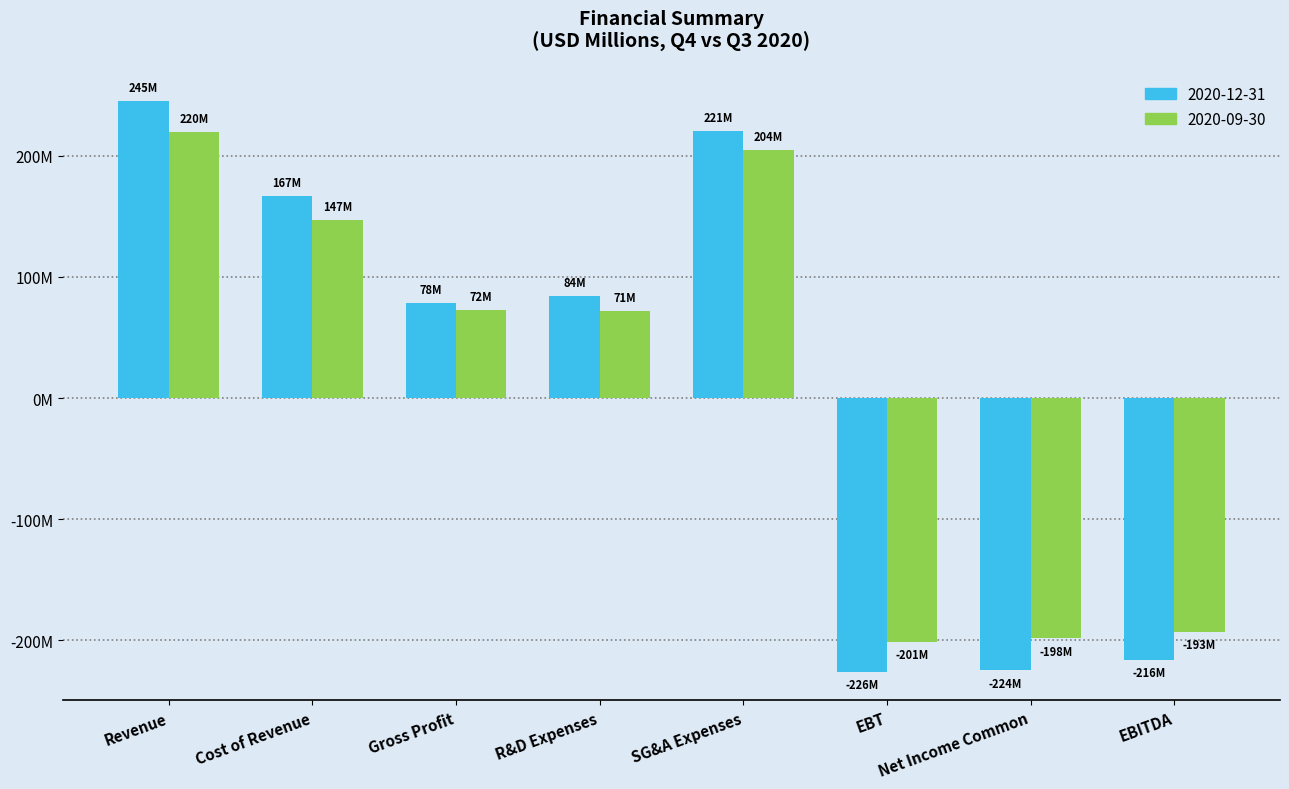

What is the sum of the 2020-09-30 values at Cost of Revenue and Revenue?

366.8